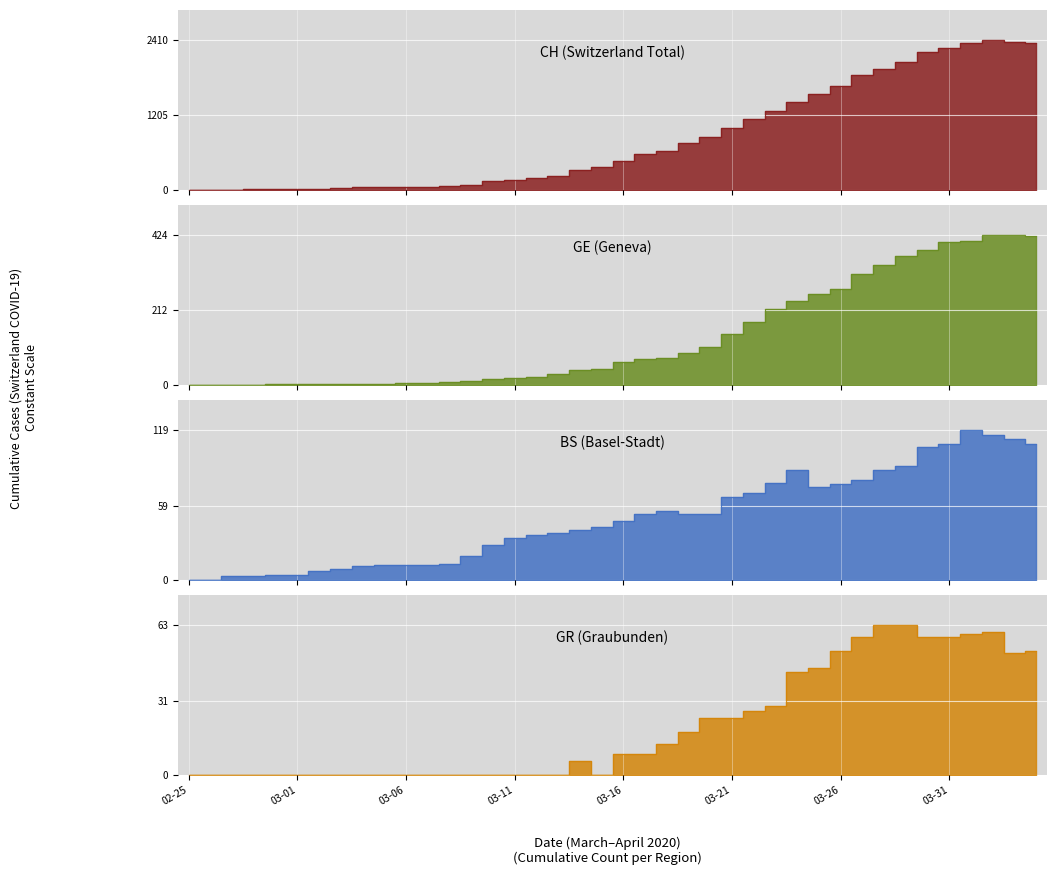

At how many categories does at least one series exceed 1131?

14